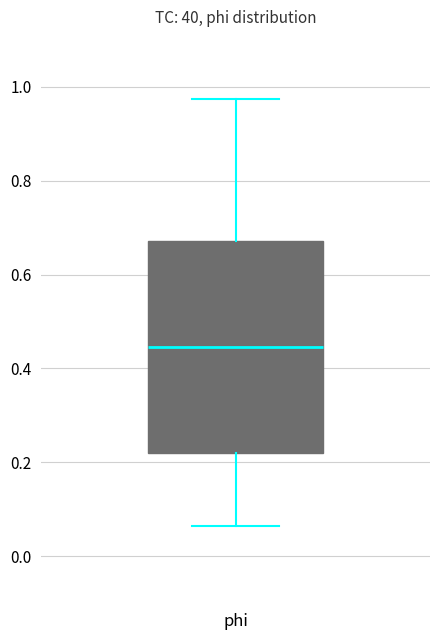

Where does the upper whisker of the box for phi end on the y-axis? The values are not printed on the chart, so give them approximately, as read against the axis.

0.98